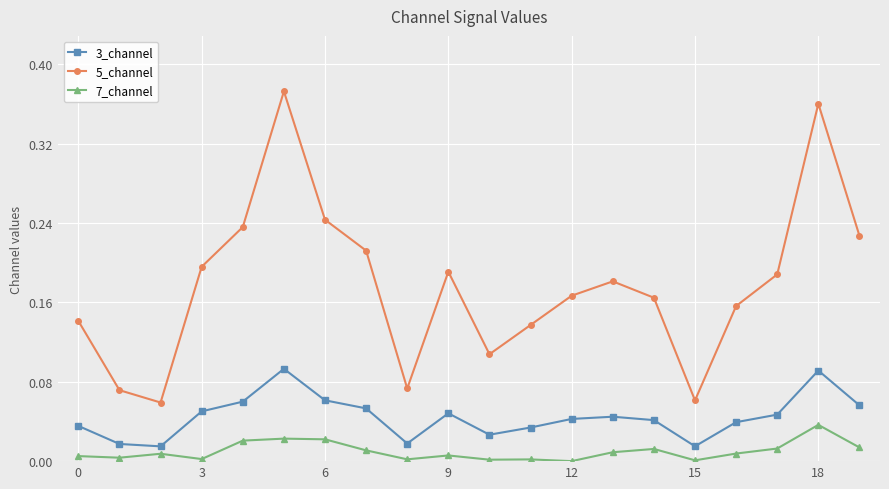

Which series has the largest total across all categories?

5_channel